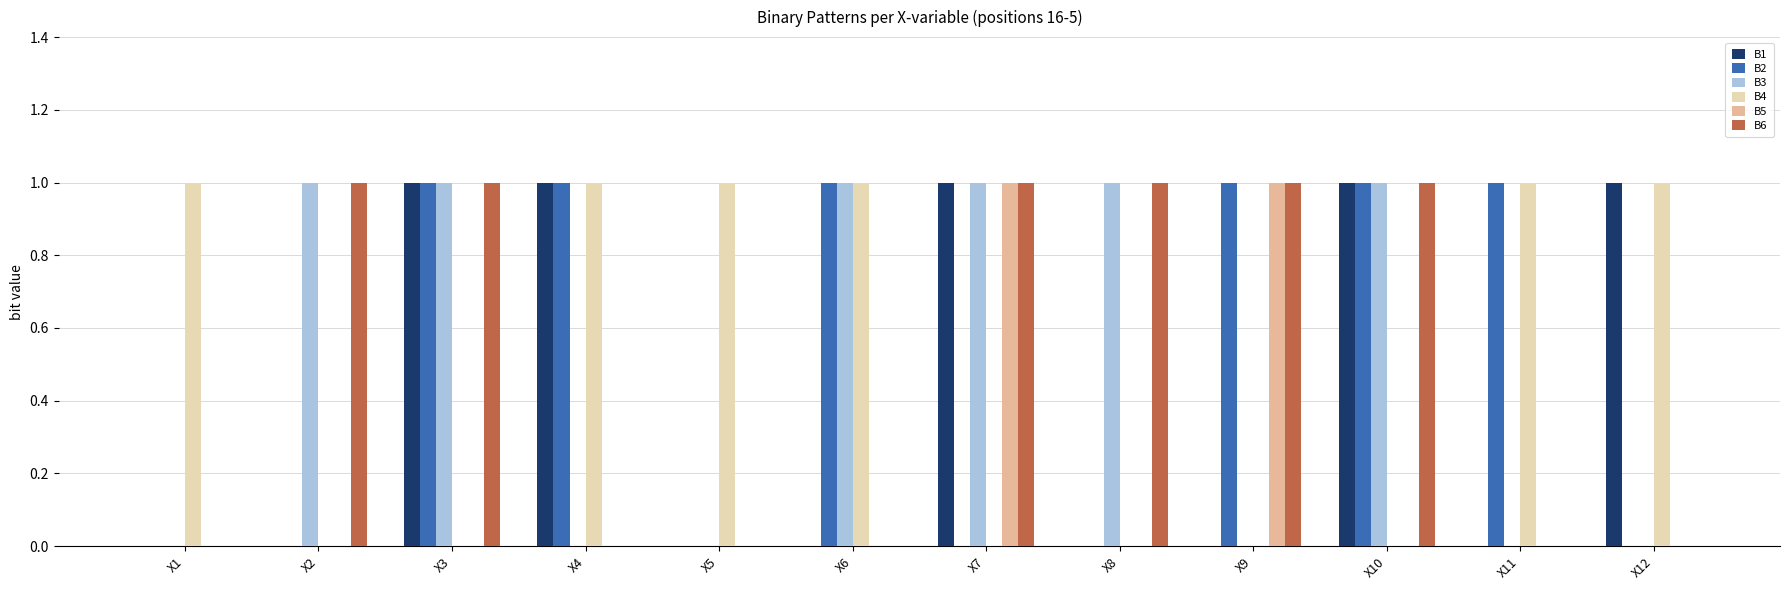

What is the sum of the B2 values at X3 and X12?

1